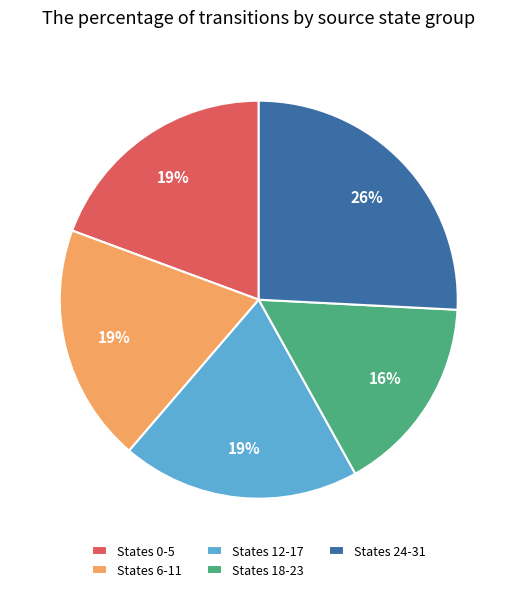

Which category has the smallest portion of the pie?

States 18-23